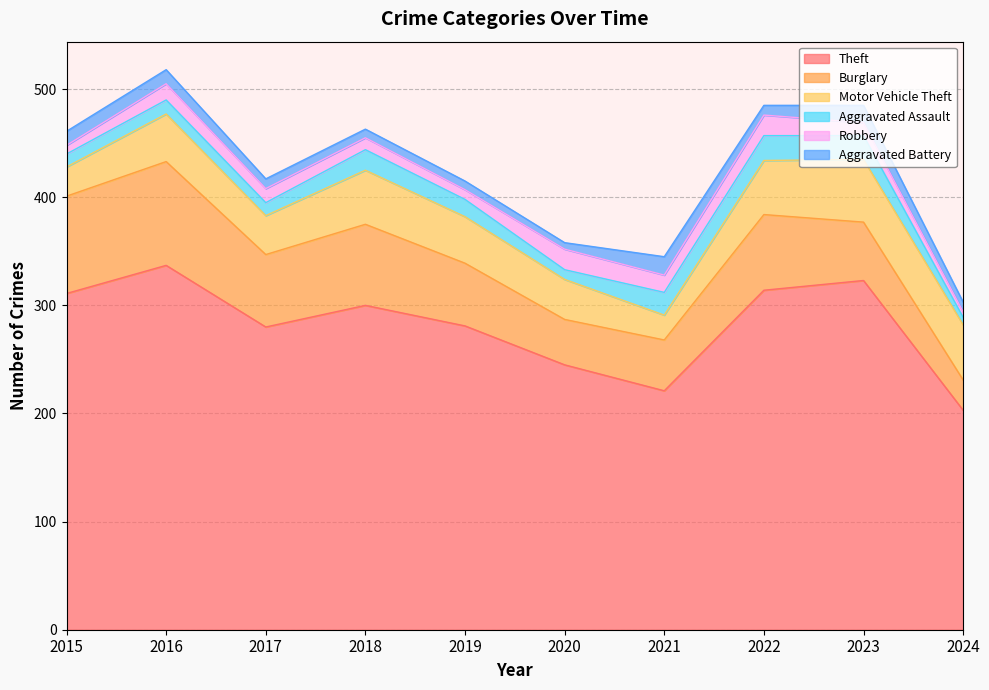

Which series has the largest range (max minus min)?

Theft